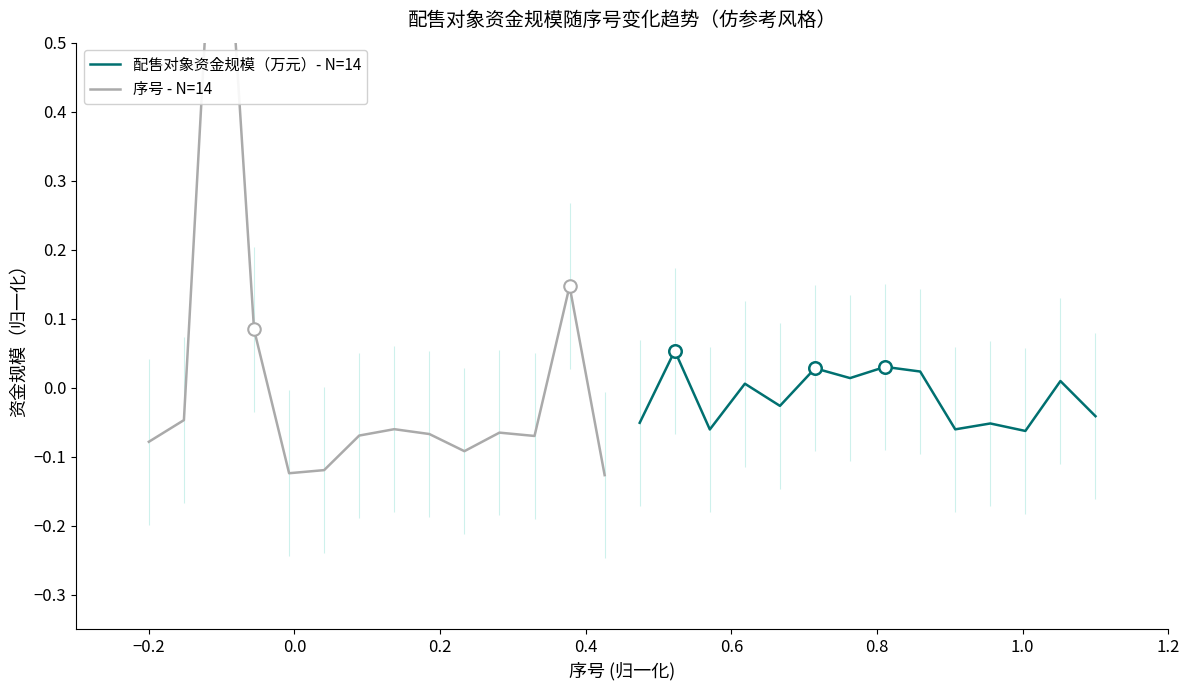

Is this an area chart (filled region under the line)?

No